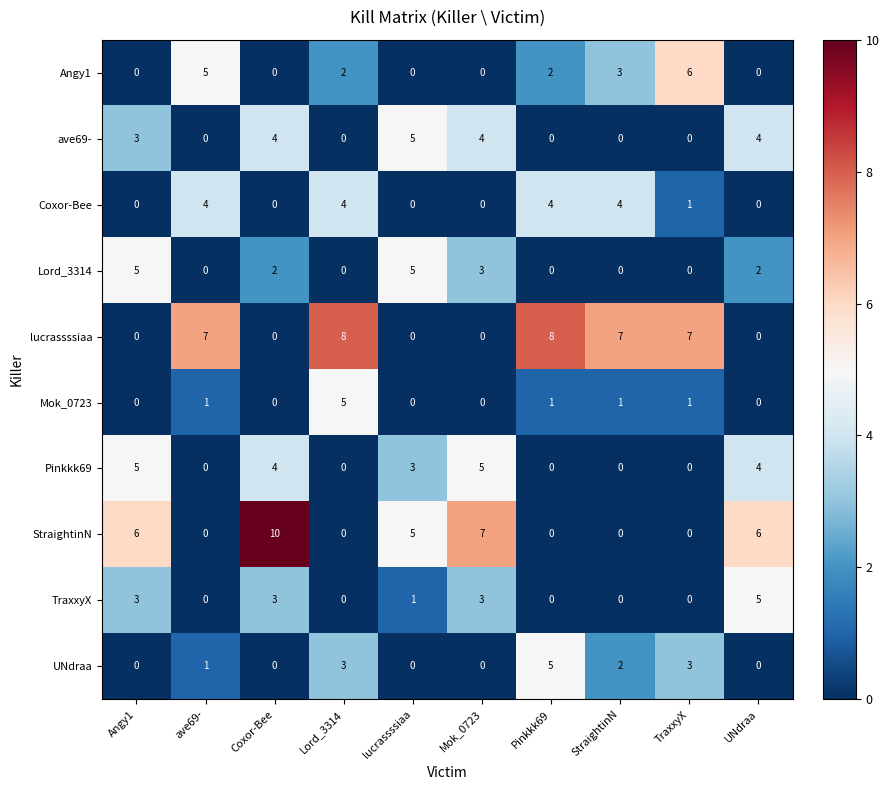

What is the spread (max minus min) of values at lucrassssiaa?

5